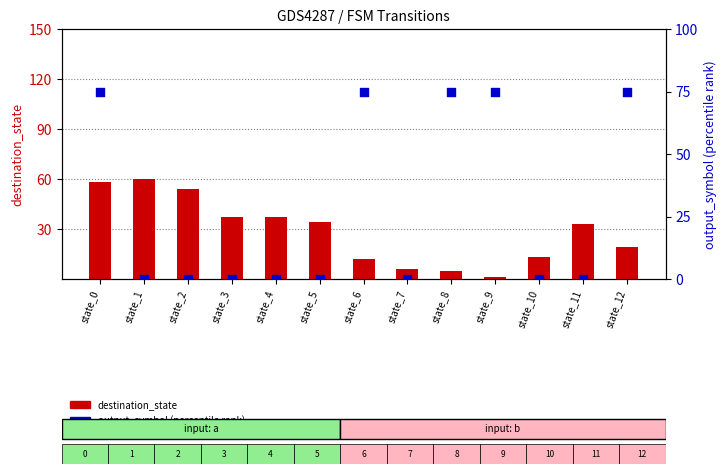

What is the total value across all series at state_11?

33